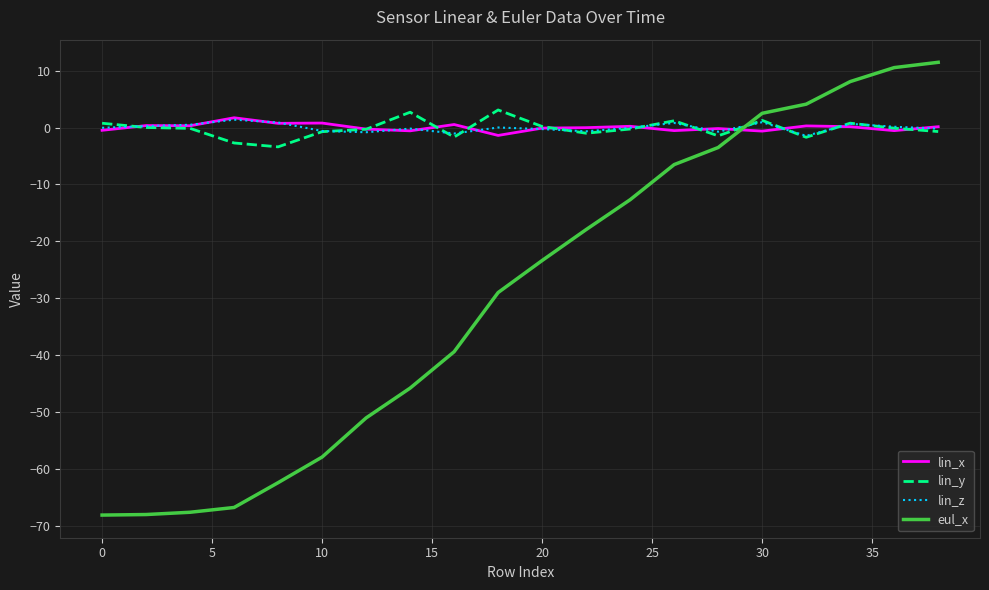

Which series ends up on top after the final intersection of lin_x and eul_x?

eul_x